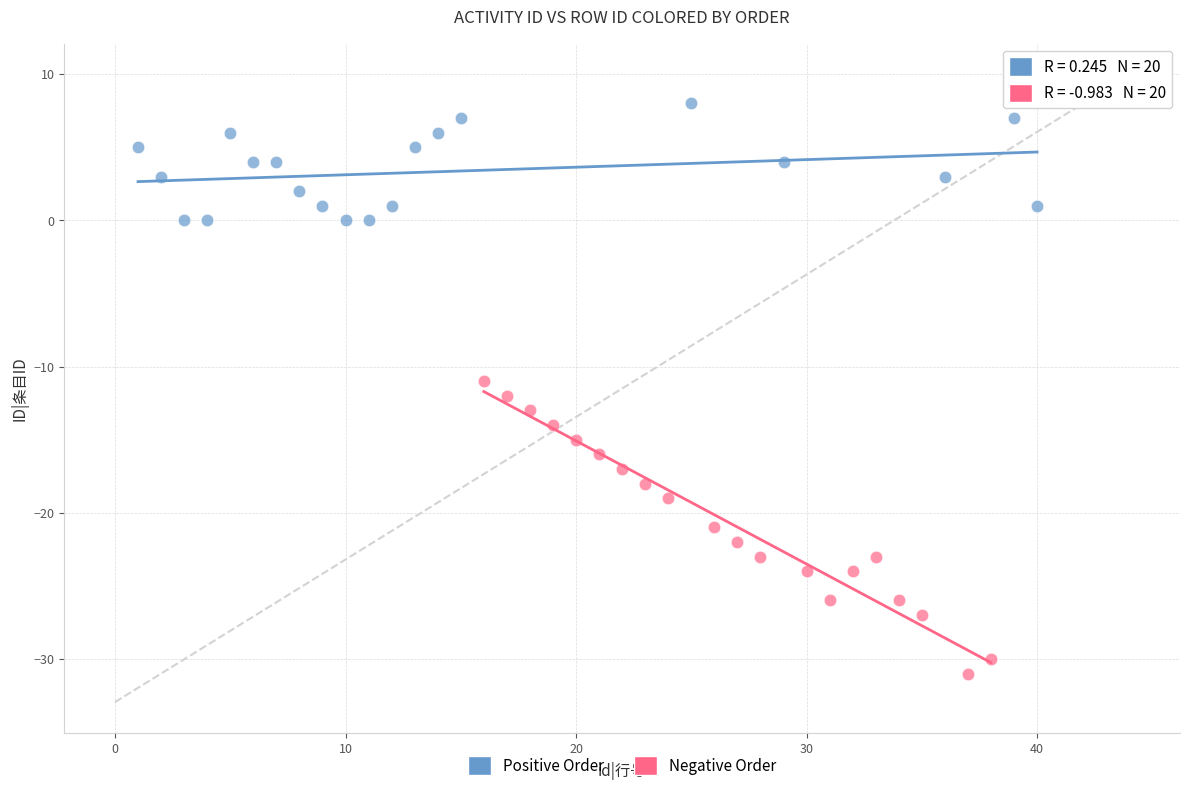

Which series has the widest spread of Y values?

Negative Order